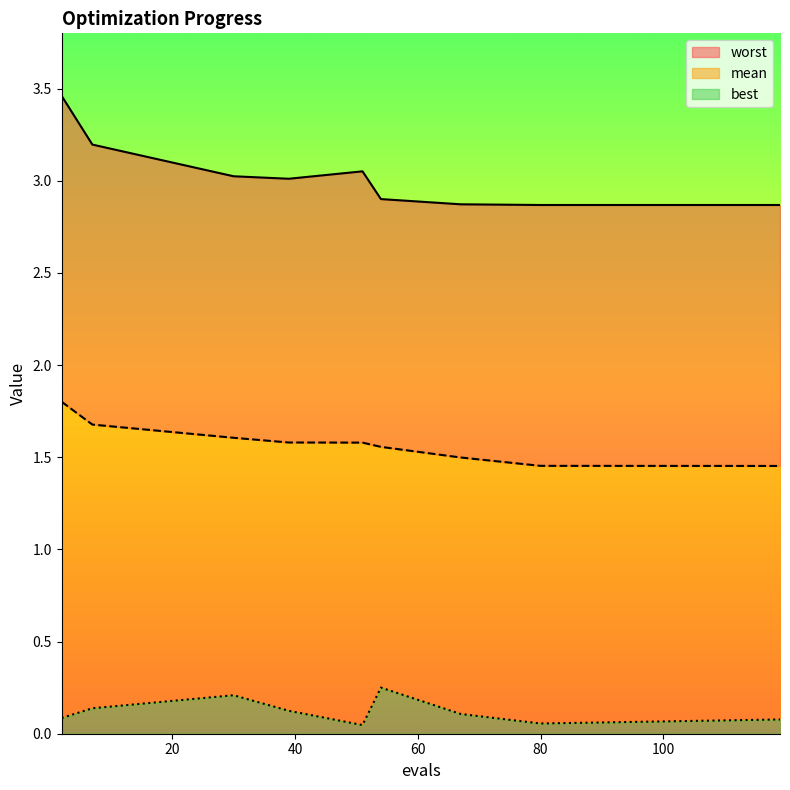

What is the difference between the maximum and minimum values in the worst series?

0.6